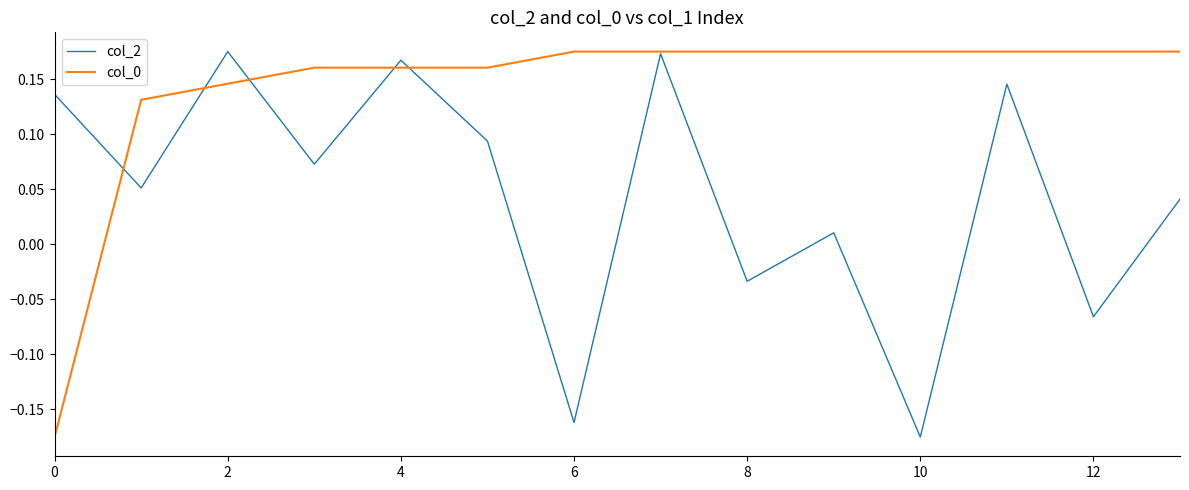

Does the chart display data point markers on the line(s)?

No